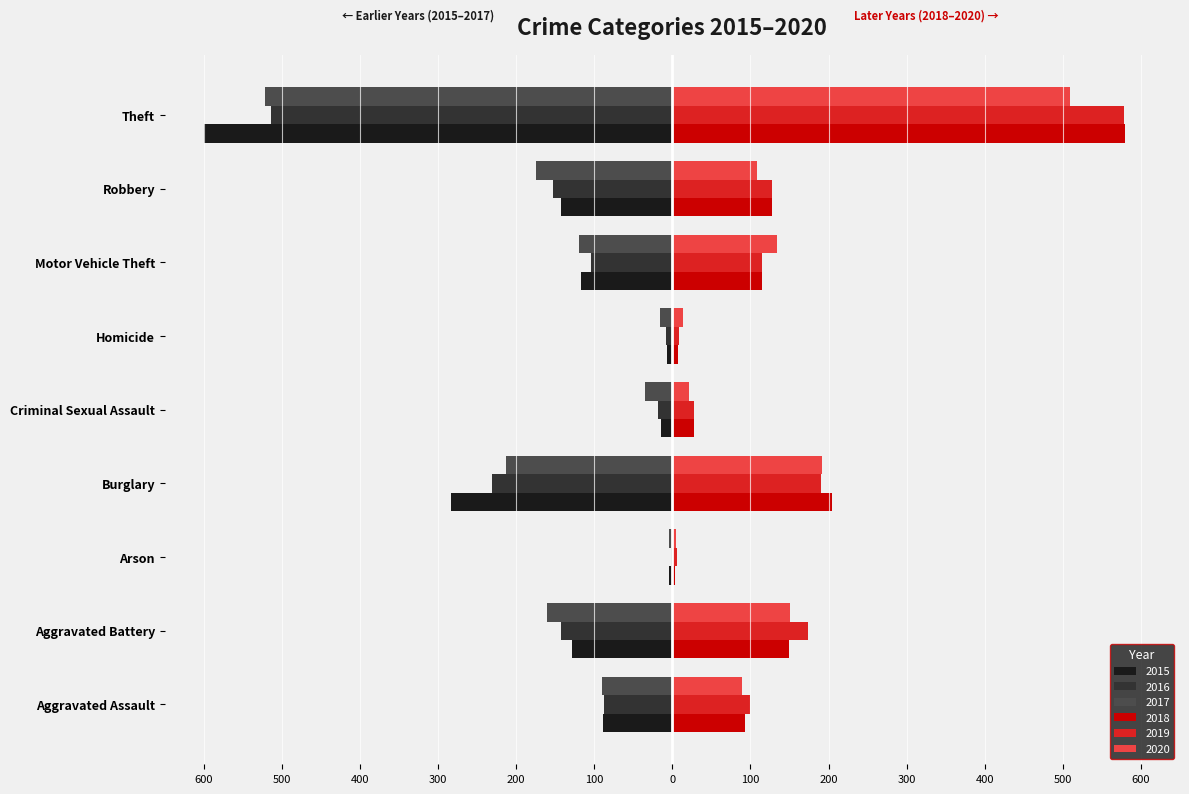

What is the total value across all series at Arson?

4